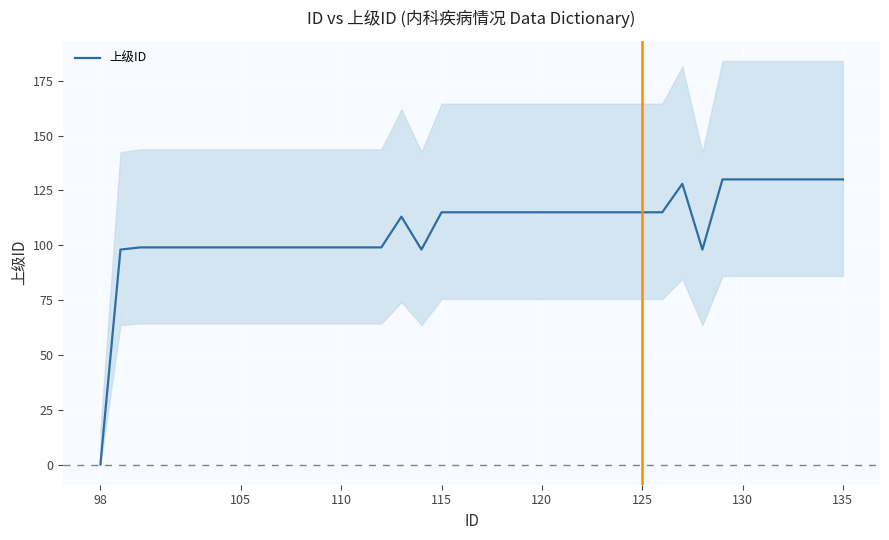

What is the greatest value displayed?

130